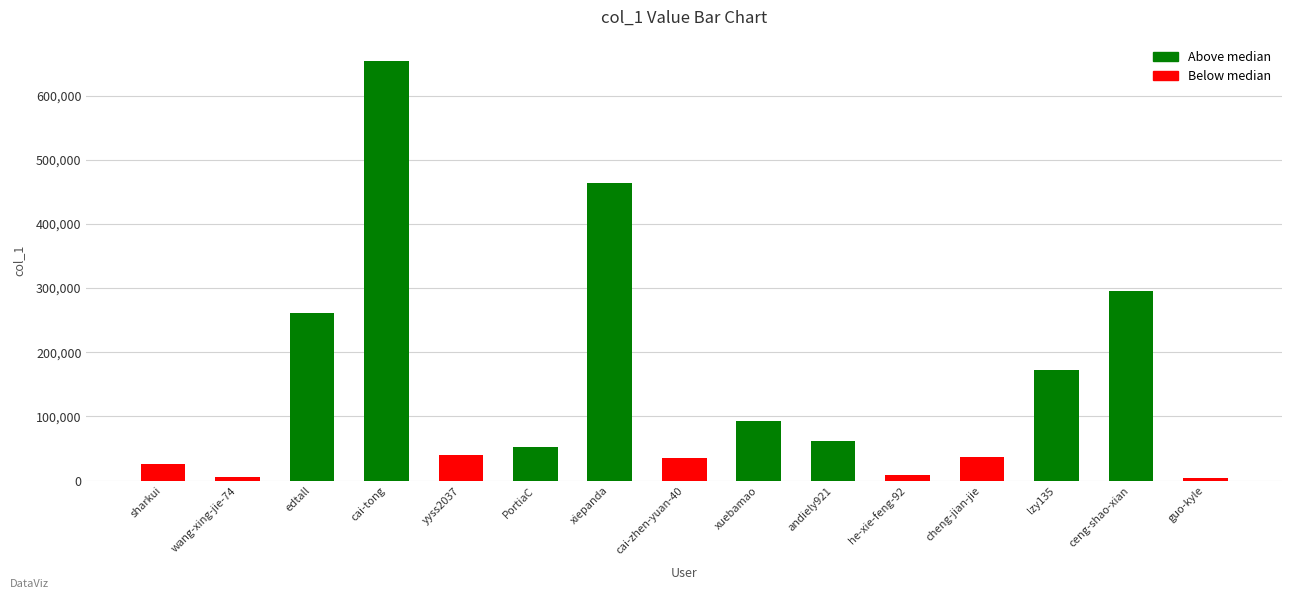

At which label does the data first exceed 52411?

edtall